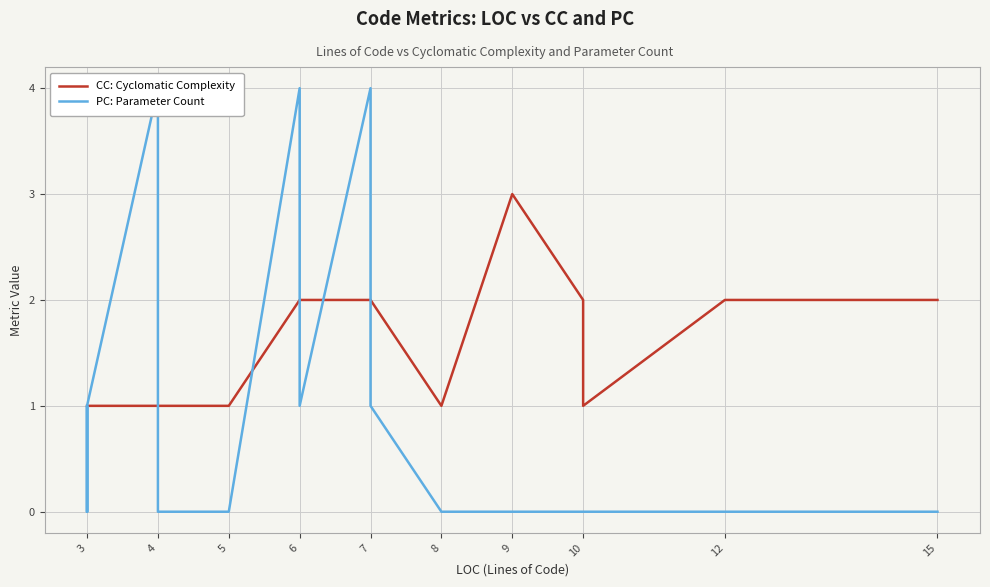

At which label is PC: Parameter Count closest to 2?

3